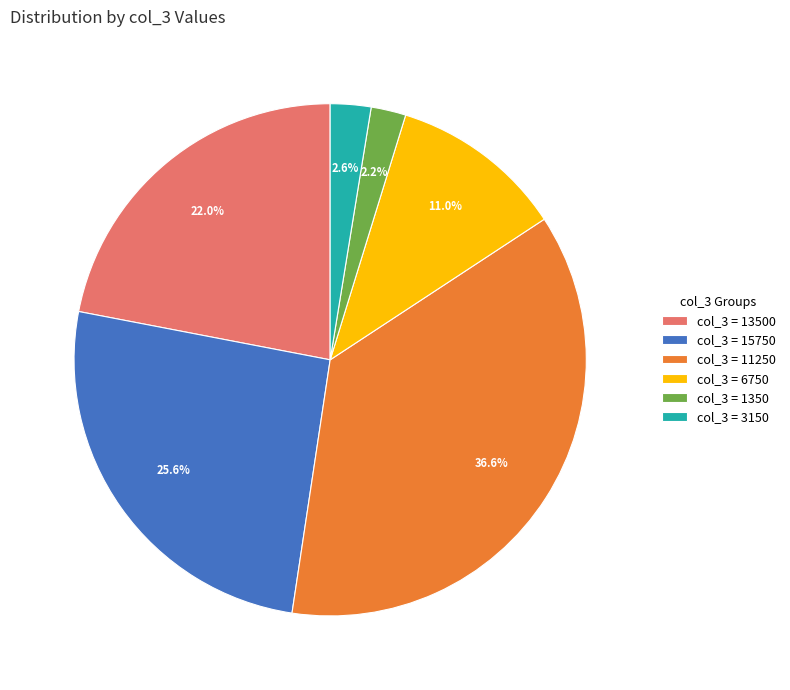

Does any single category account for the majority?

No